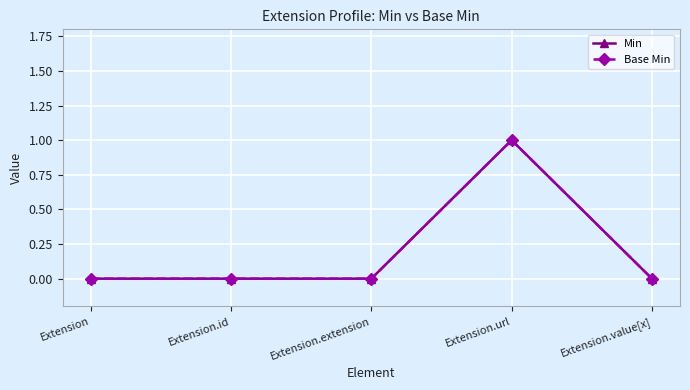

Does the chart have visible grid lines?

Yes